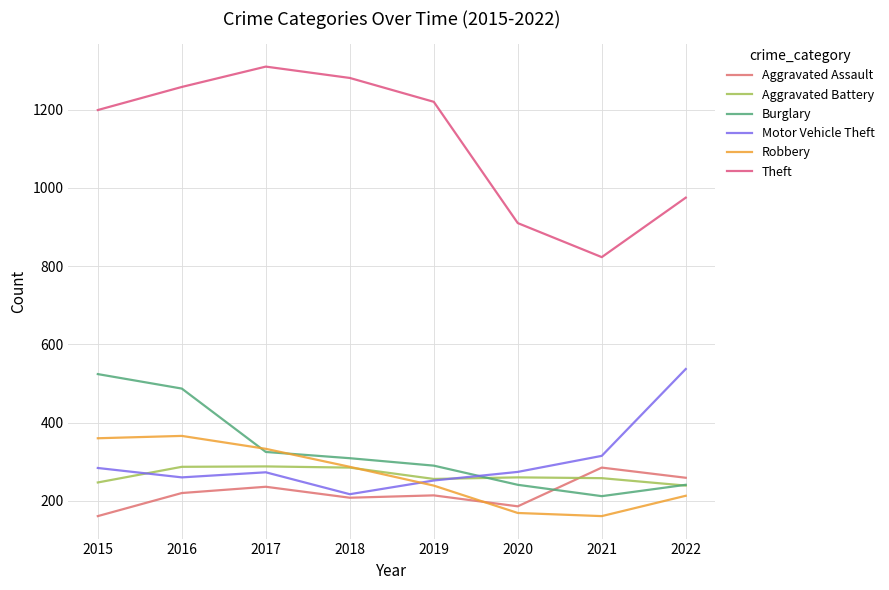

What is the difference between the second highest and minimum values in the Aggravated Battery series?

48